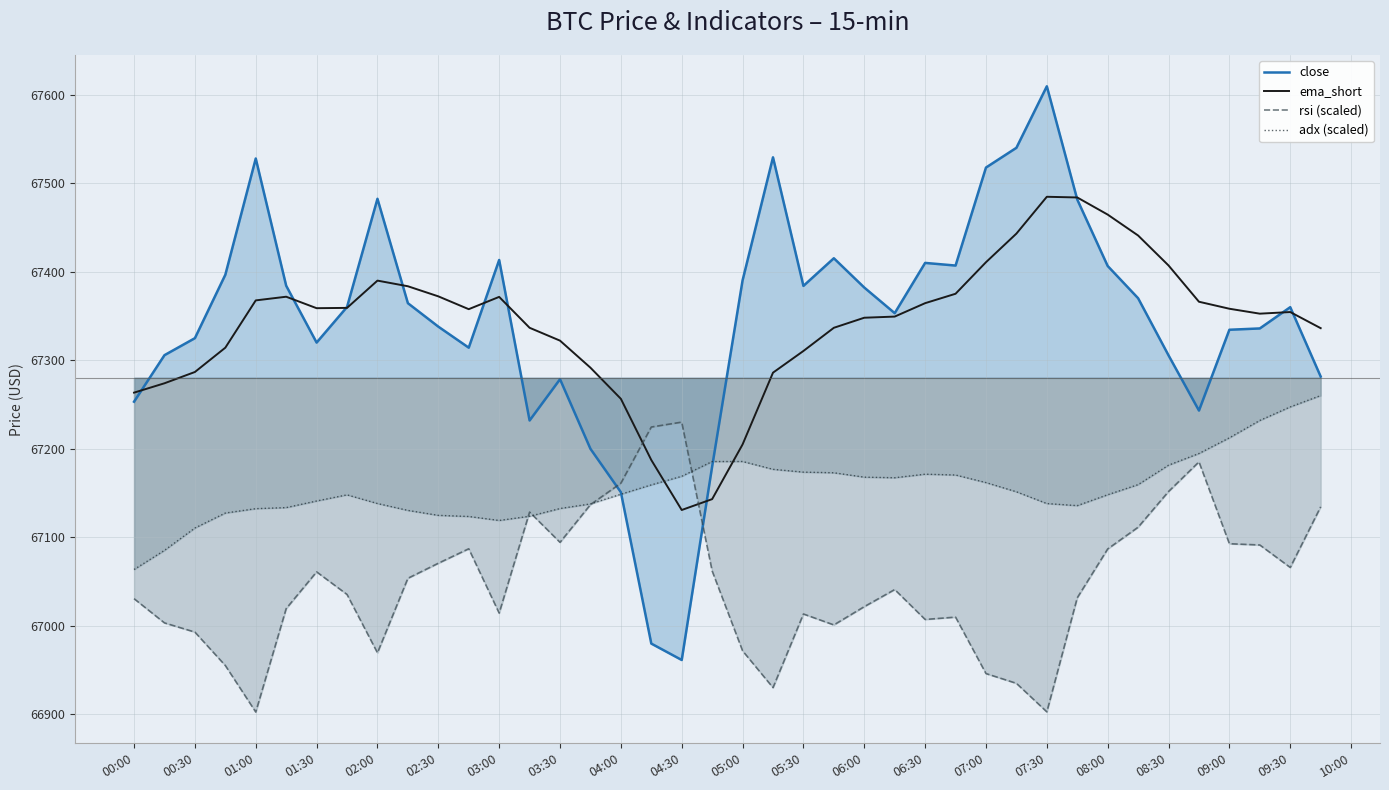

Which category has the highest value in the close series?

07:30